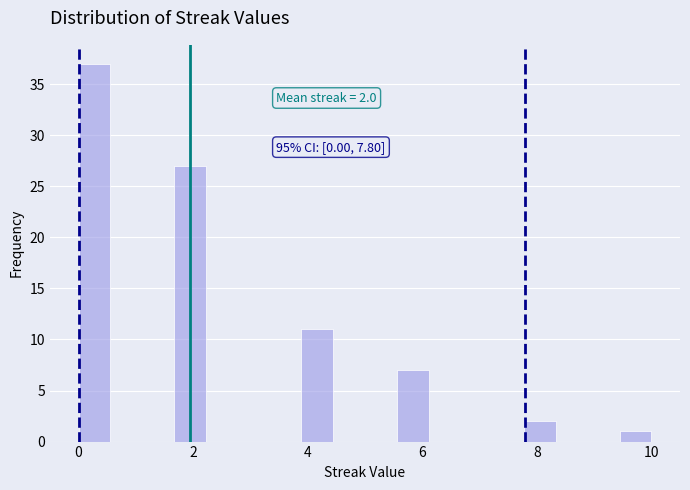

Read against the x-axis, roughly where is the centre of the tallest bar?

0.2